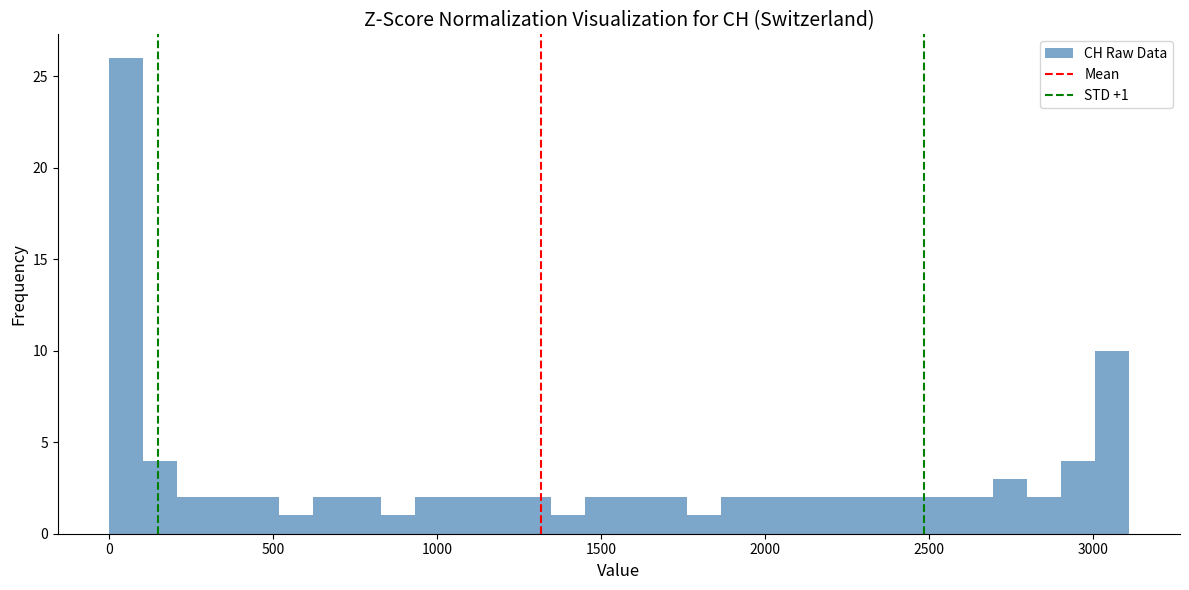

Around what value on the x-axis is the tallest bar? Give the approximate position of its centre, as read against the axis.

50